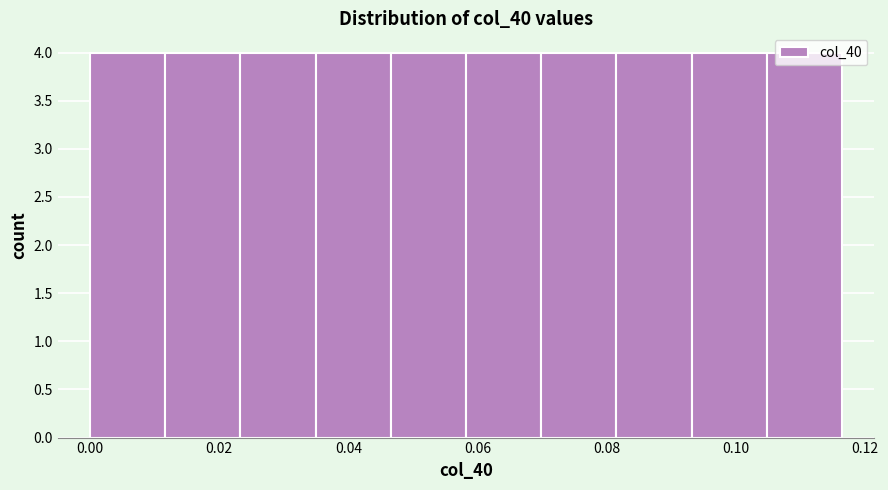

Reading left to right, transcribe this chart: for each bar, give the range it covers on the x-axis and its height. Neither the bar edges nor the heights are printed on the chart, so give them approximately, as read against the axes.

0.000 to 0.012: 4
0.012 to 0.024: 4
0.024 to 0.034: 4
0.034 to 0.046: 4
0.046 to 0.058: 4
0.058 to 0.070: 4
0.070 to 0.082: 4
0.082 to 0.094: 4
0.094 to 0.104: 4
0.104 to 0.116: 4